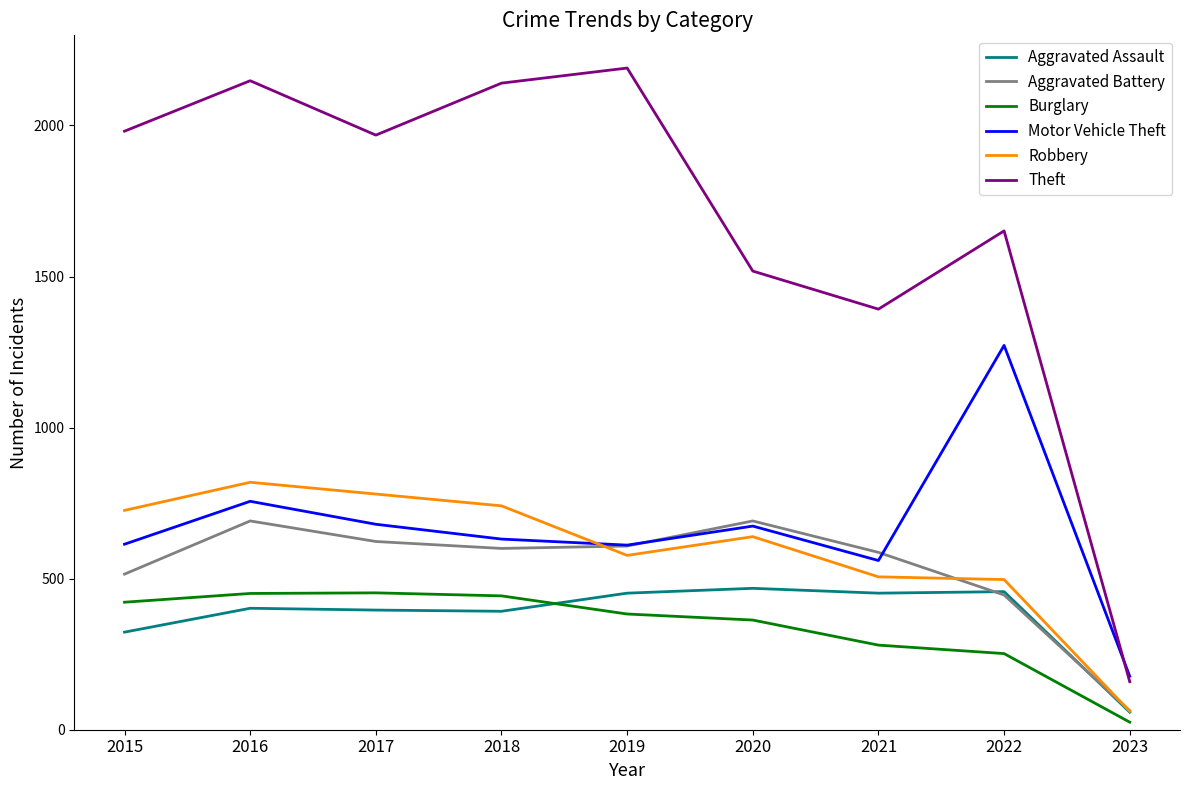

Is it true that Burglary equals 383 at 2019?

True